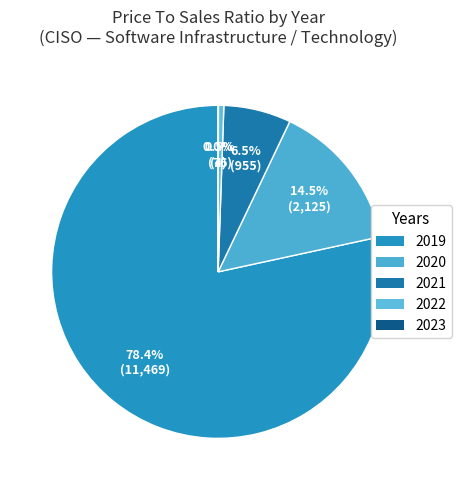

Rank the categories by value from lowest to highest.

2023, 2022, 2021, 2020, 2019